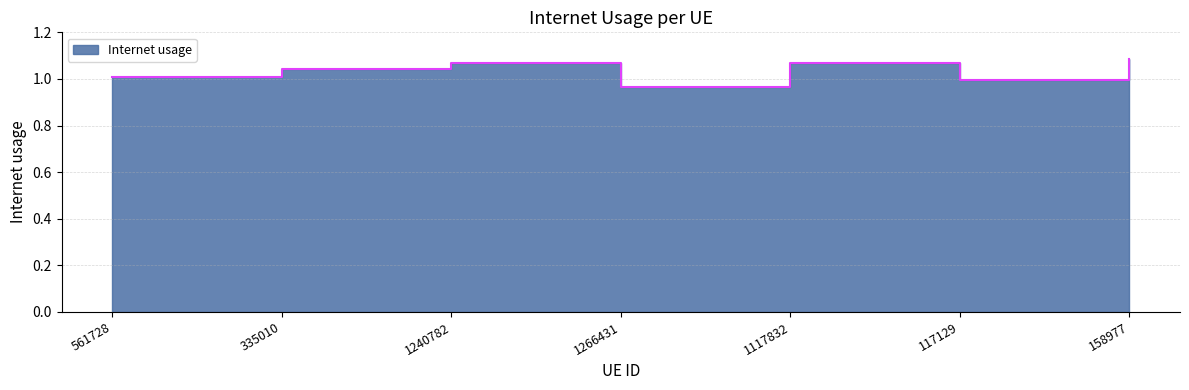

What is the value of the 6th point from the left?

1.0